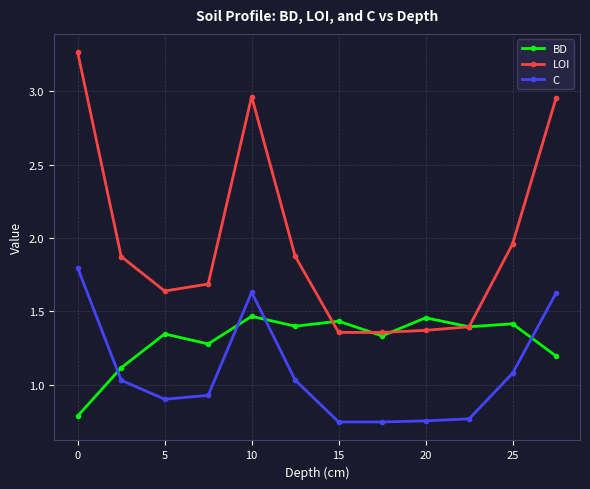

Which series has the largest total across all categories?

LOI